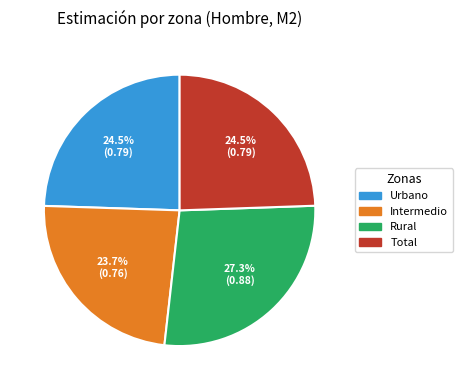

Combined, do Urbano and Rural account for over 50%?

Yes